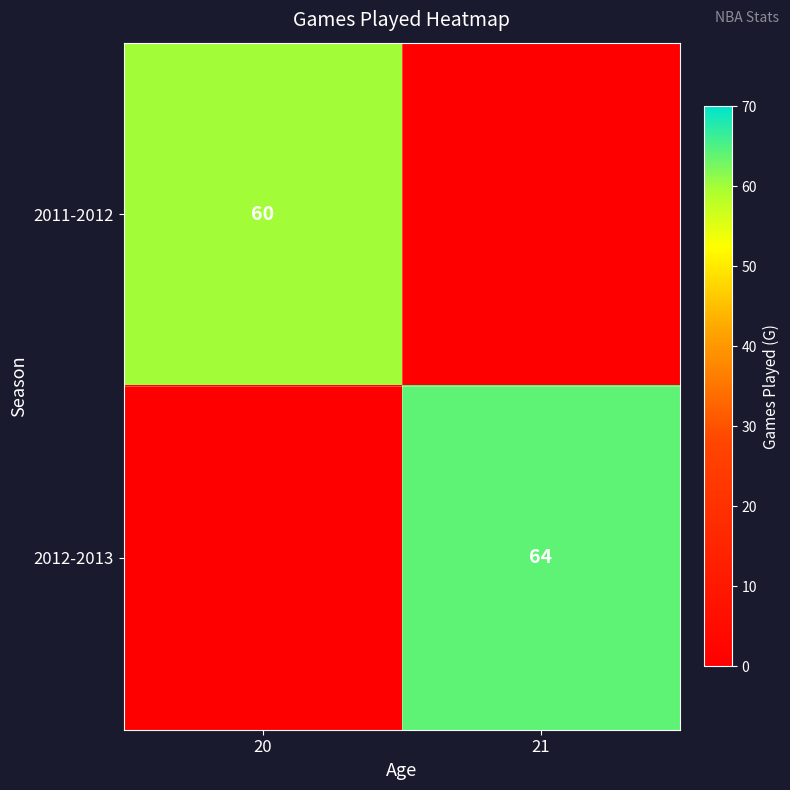

The value of 2012-2013 at 21 is 64. True or false?

True